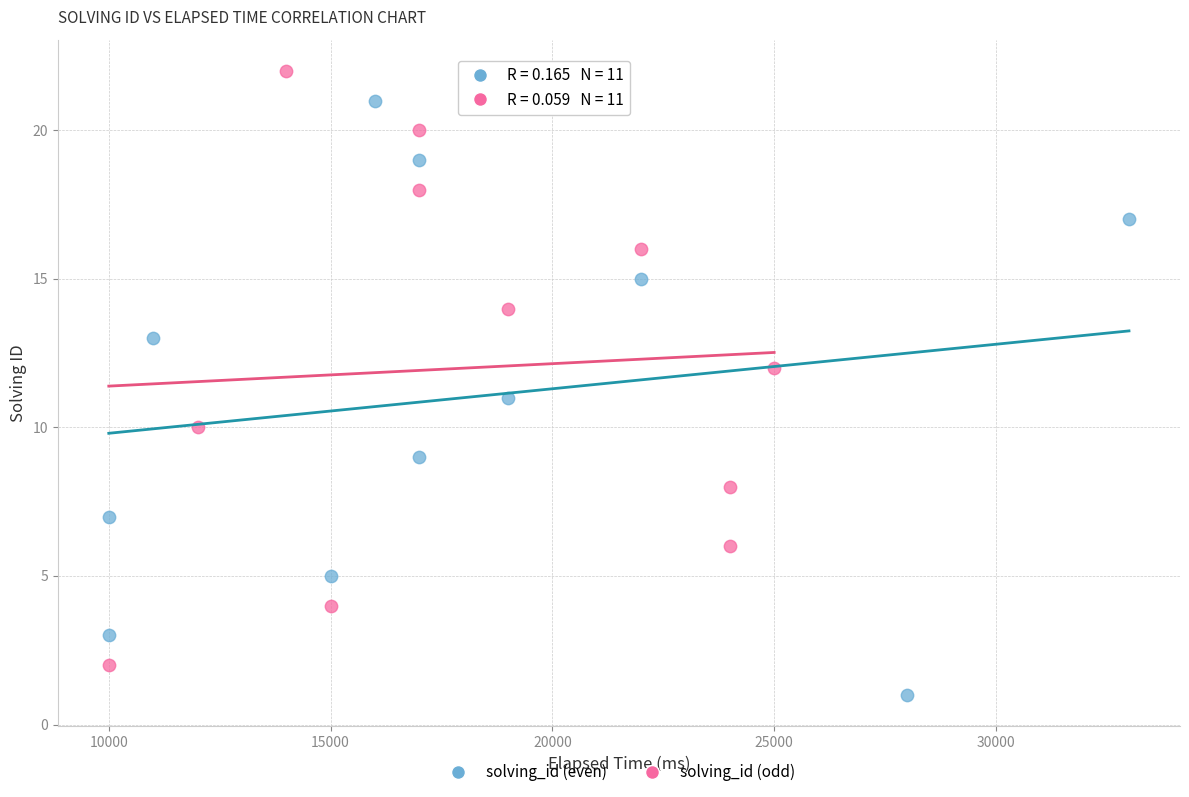

Which series contains the lowest Y value?

solving_id (even)